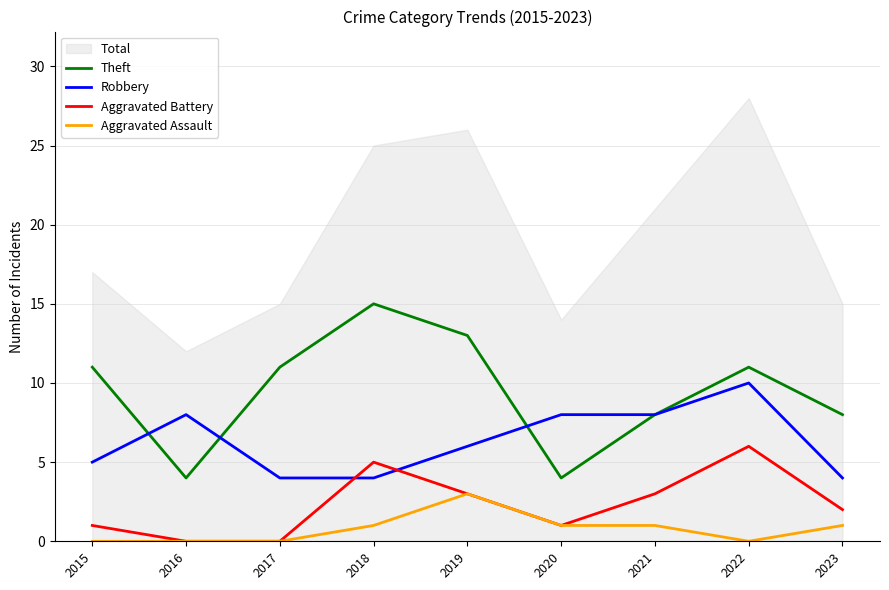

List the series in order of their peak value, highest first.

Theft, Robbery, Aggravated Battery, Aggravated Assault